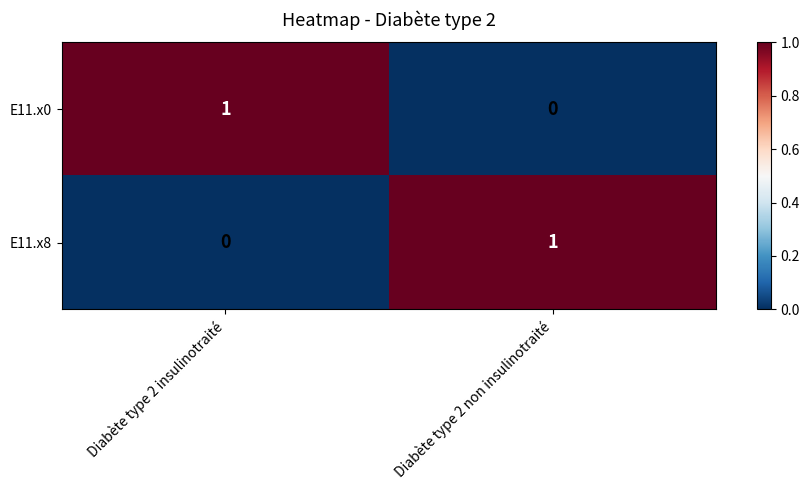

At which label is E11.x0 closest to 0?

Diabète type 2 non insulinotraité